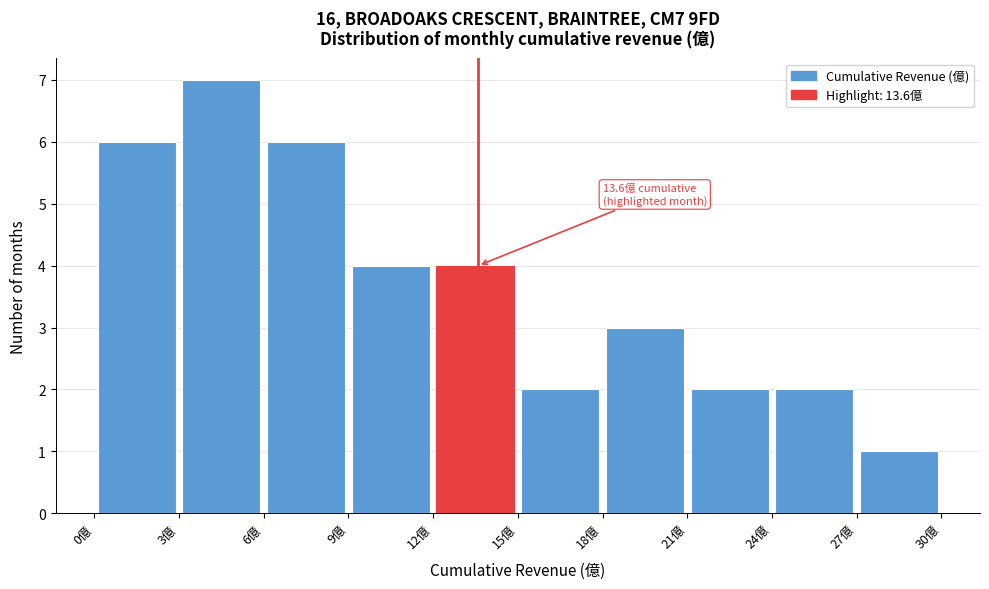

Which range on the x-axis has the tallest bar?

3 to 6